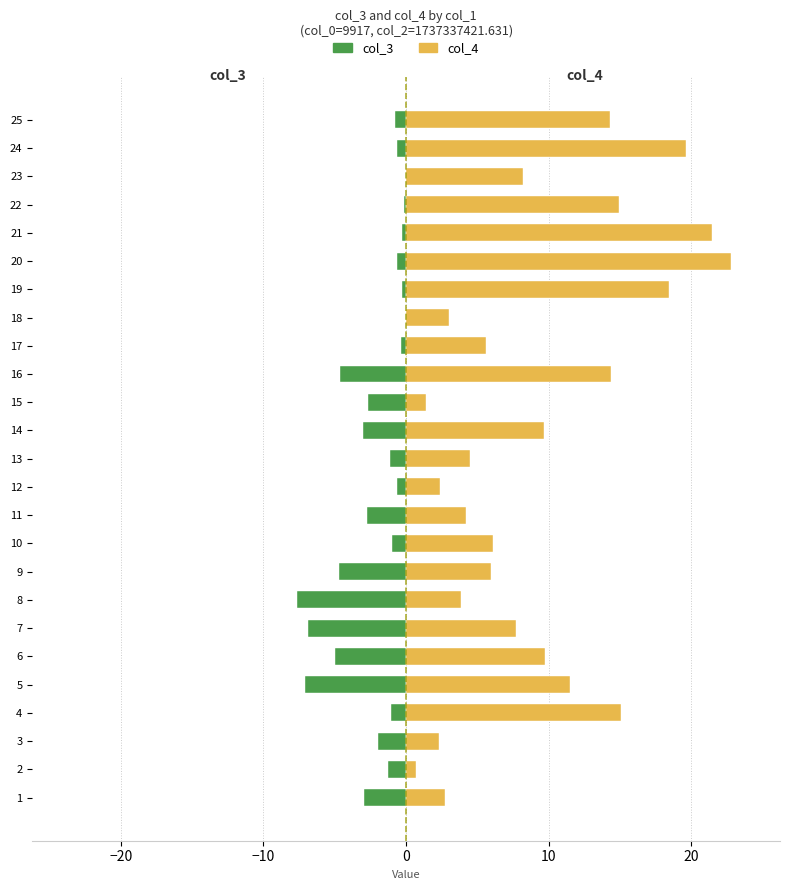

Rank the series by their average value, from lowest to highest.

col_3, col_4